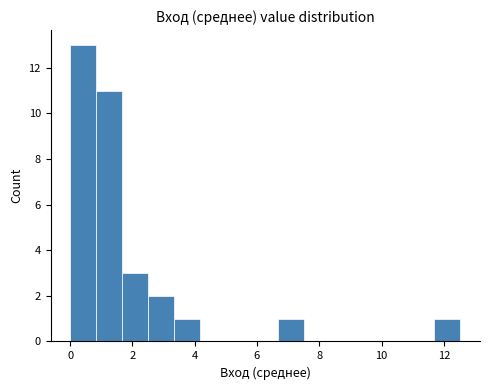

Which range on the x-axis has the tallest bar?

0.0 to 0.8